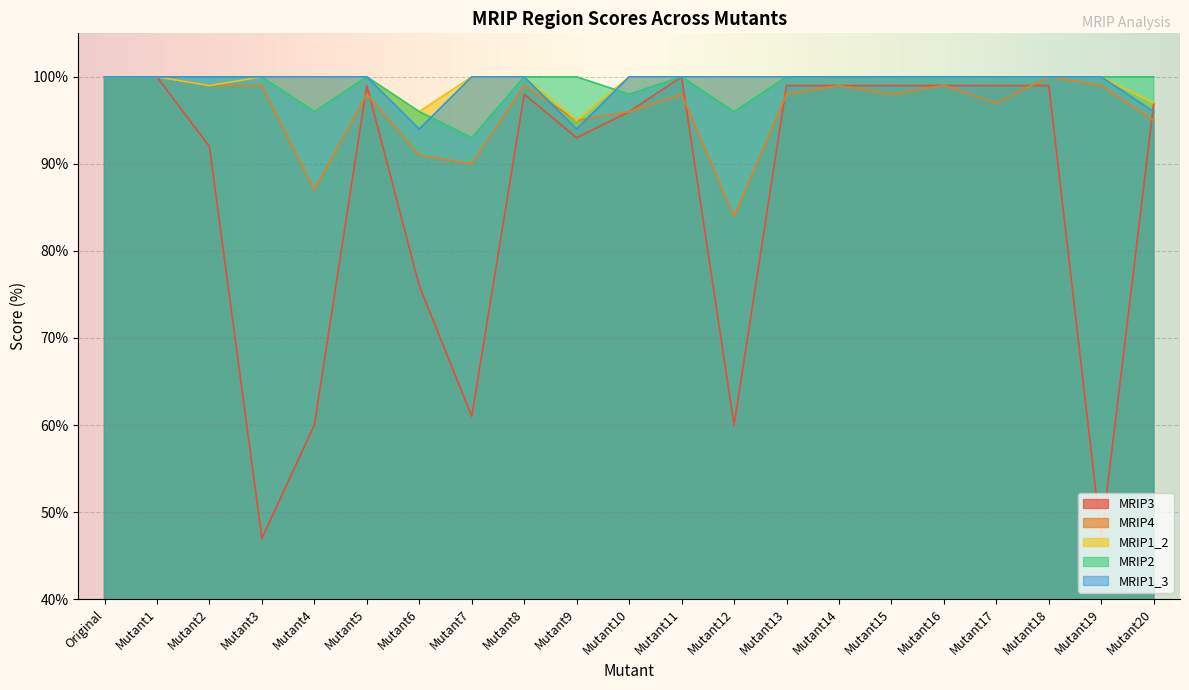

What position from the right is Mutant20?

1